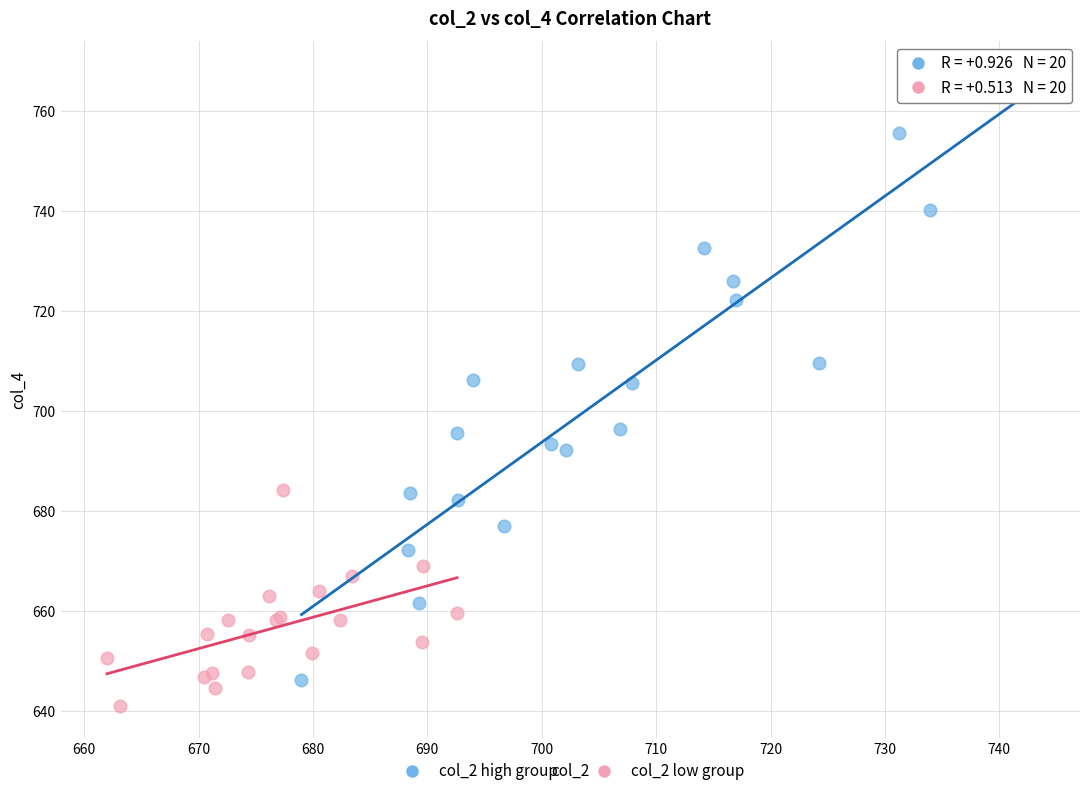

Which series has the widest spread of Y values?

col_2 high group